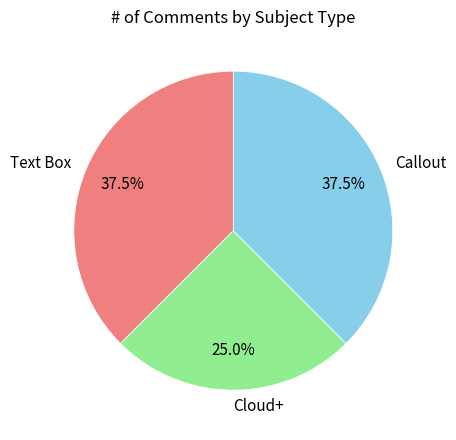

What is the smallest slice in the pie chart?

Cloud+